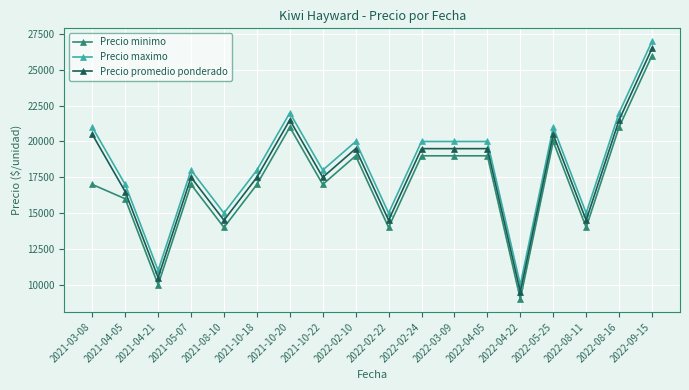

What is the smallest value displayed?

9000